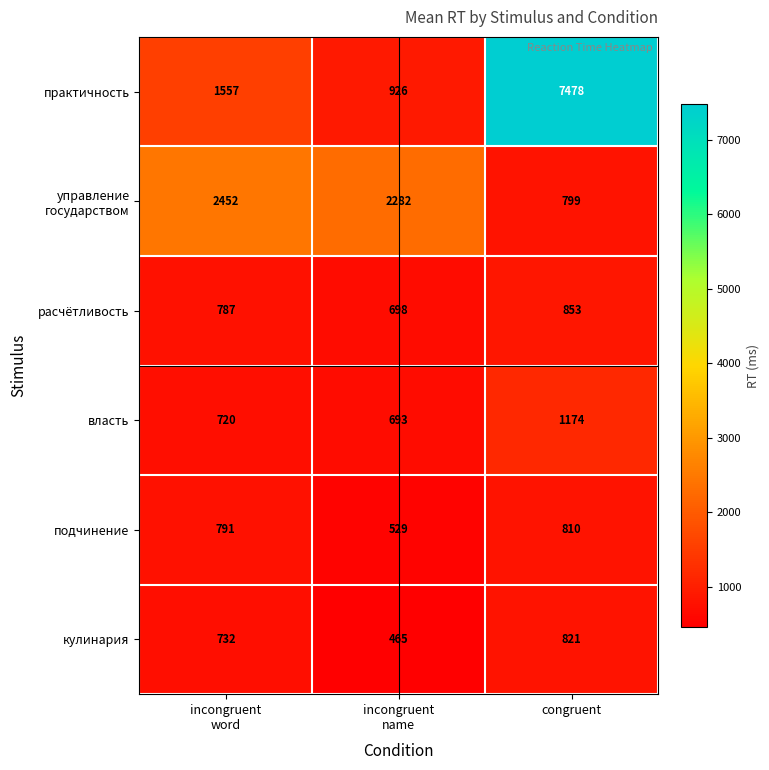

What is the average value of the власть series?

862